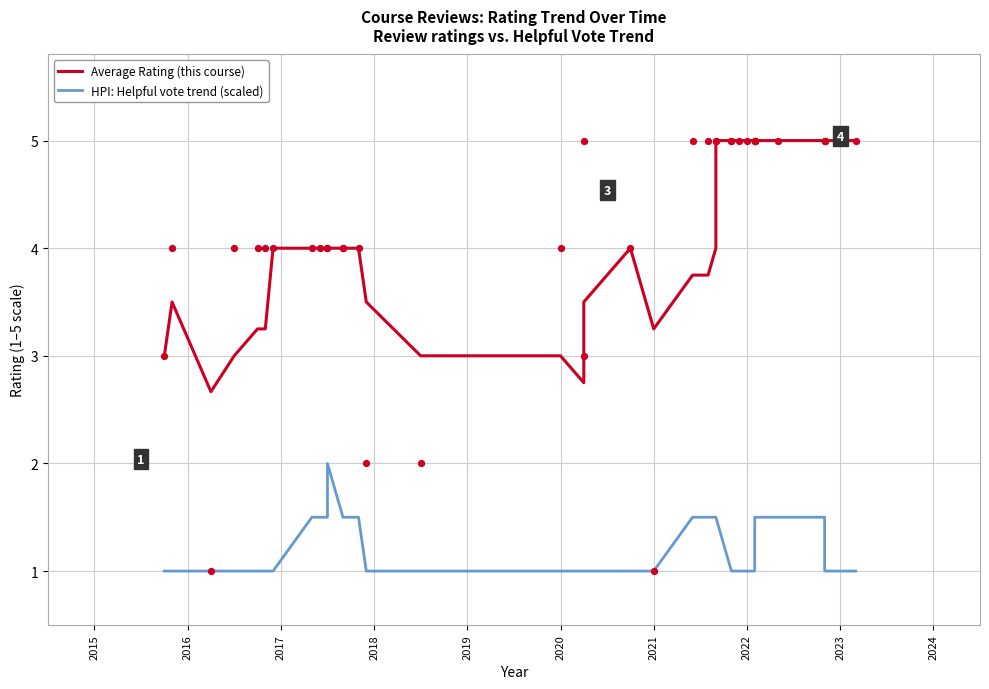

Which series has the widest spread of Y values?

Average Rating (this course)